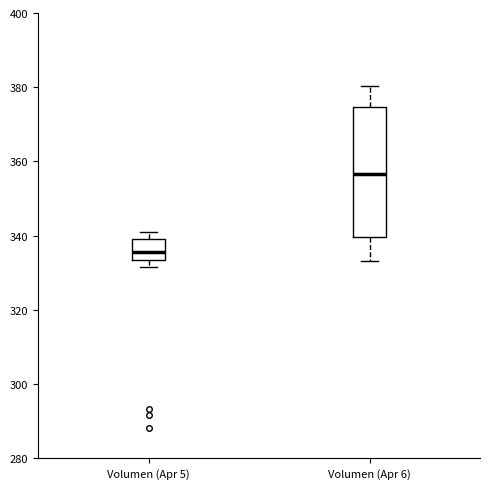

Which box is the tallest, from its lower edge to its upper edge?

Volumen (Apr 6)